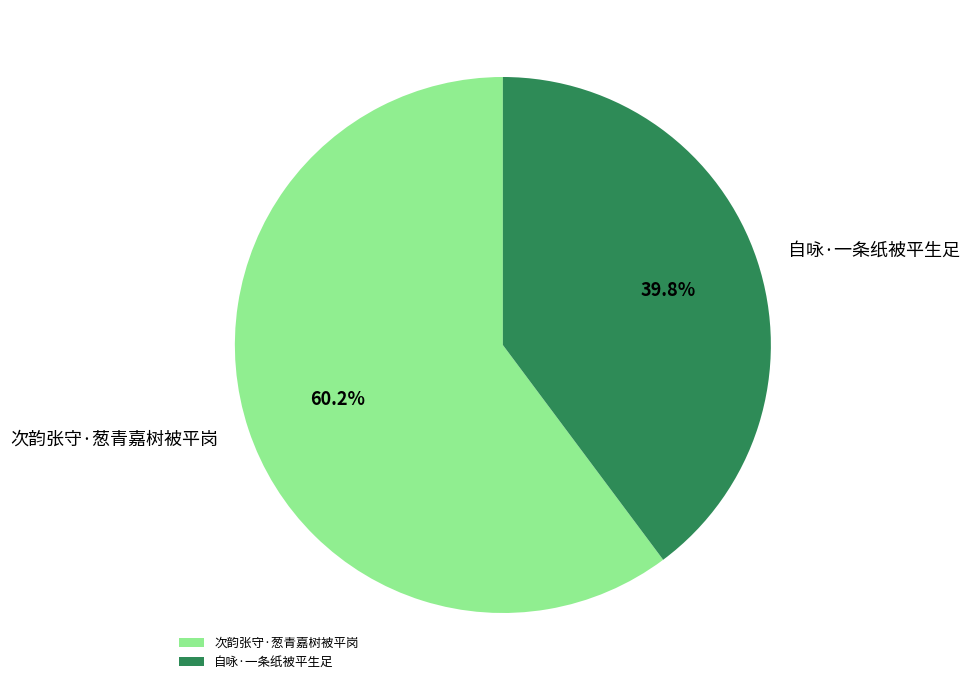

What is the smallest slice in the pie chart?

自咏·一条纸被平生足